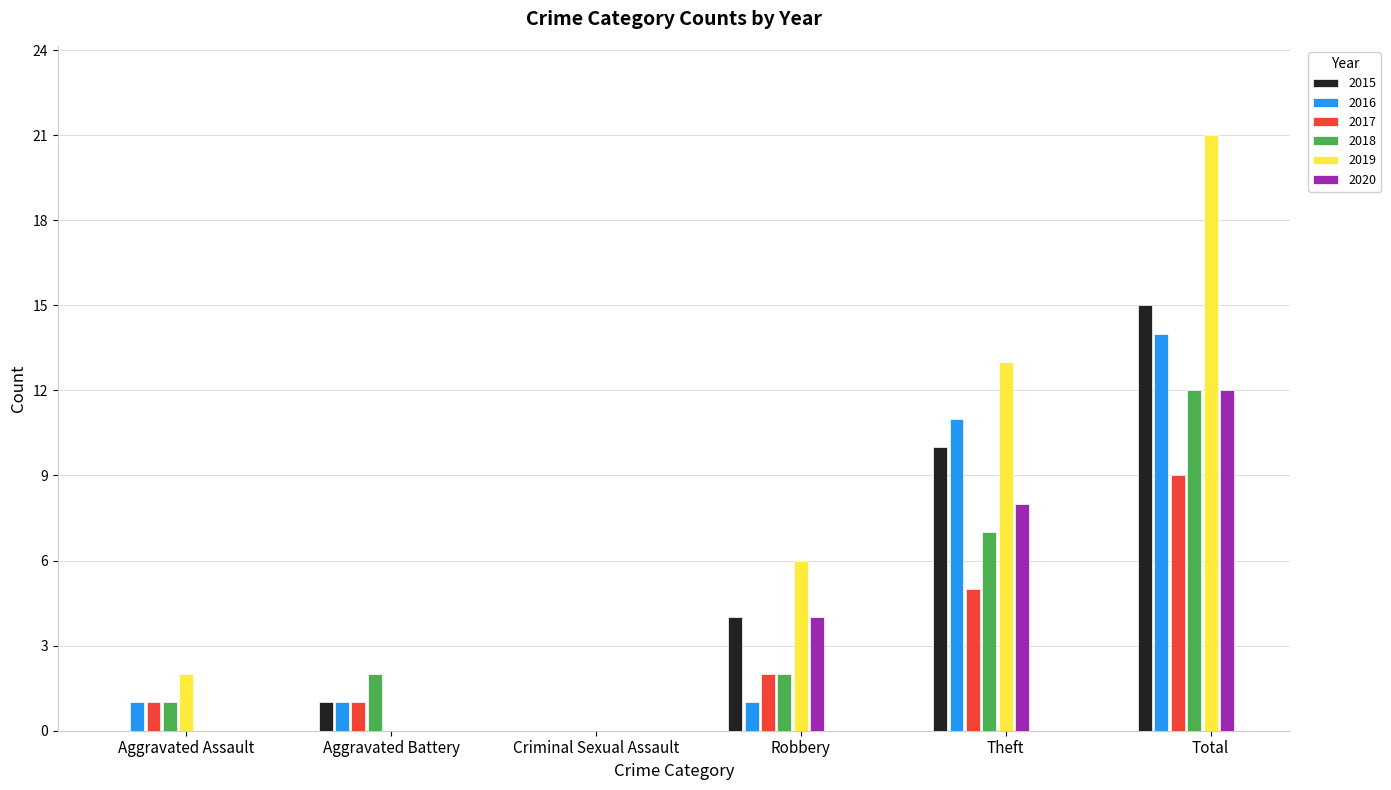

Which series changed the most between Criminal Sexual Assault and Total?

2019